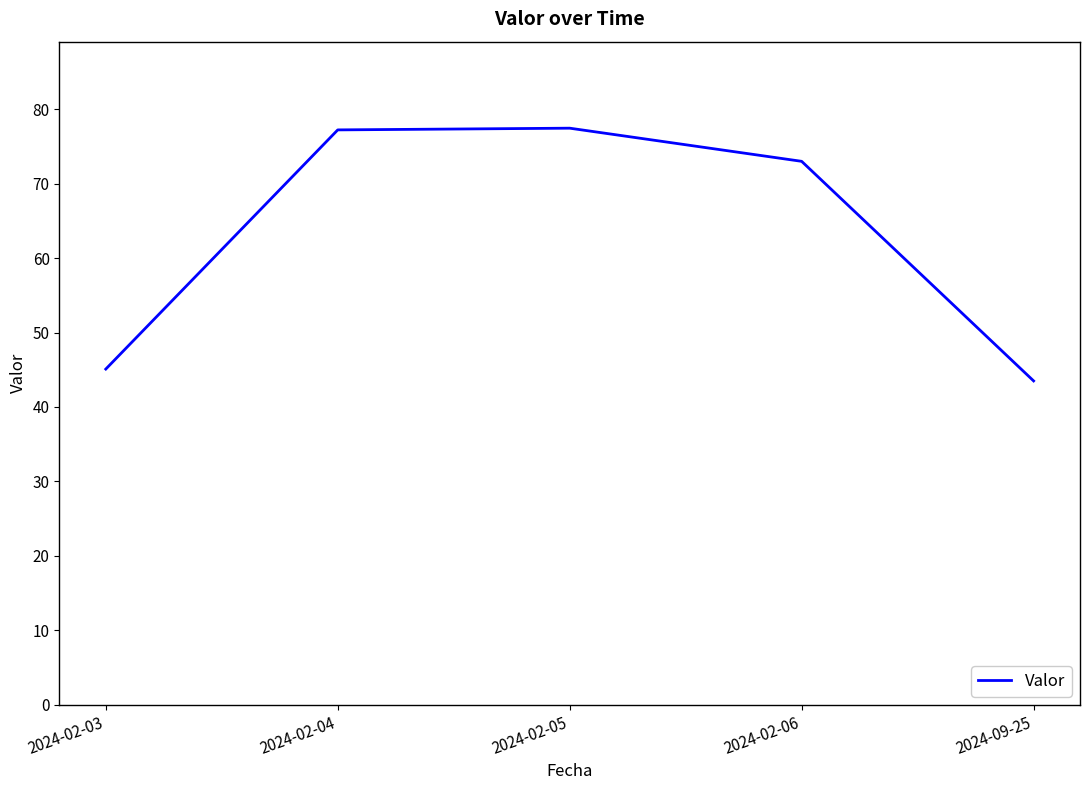

What is the change in value from 2024-02-03 to 2024-02-05?

+32.3